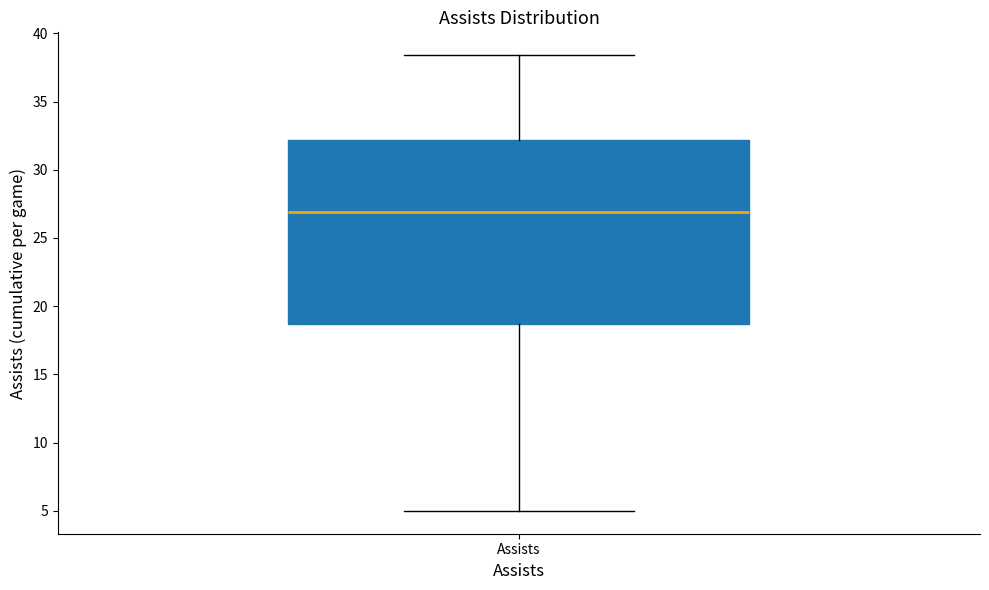

Where does the median line of the box for Assists sit on the y-axis? The values are not printed on the chart, so give them approximately, as read against the axis.

27.0